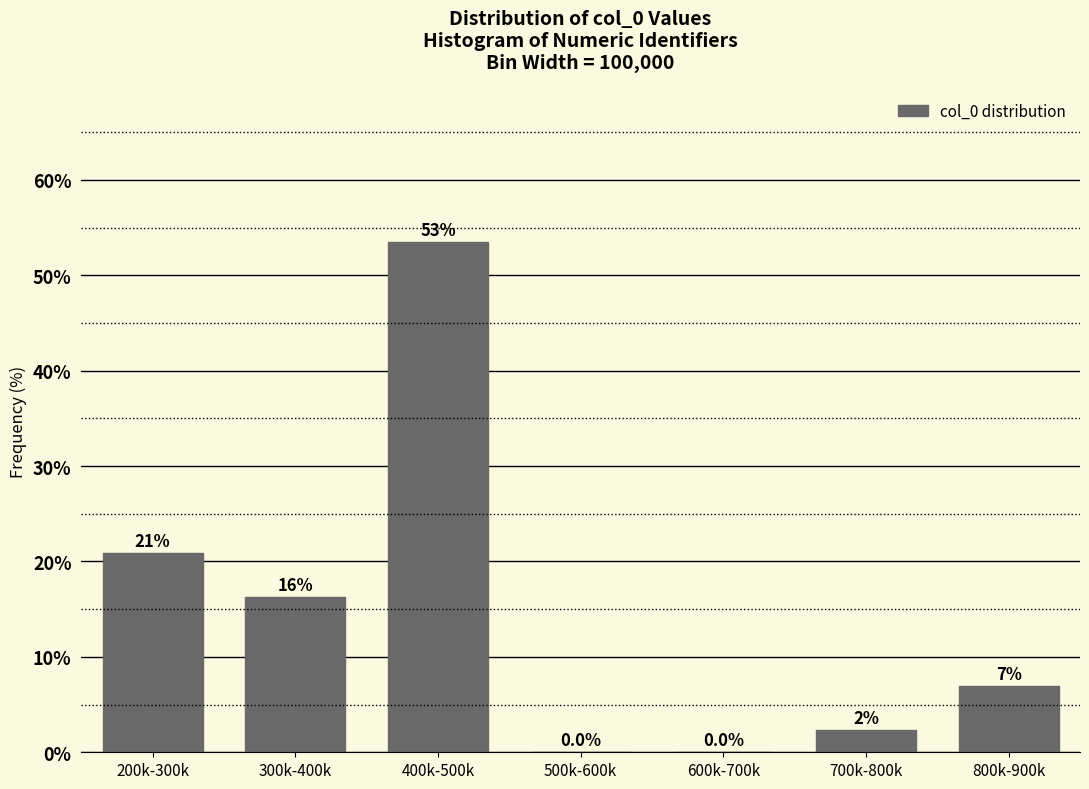

Between 300k-400k and 600k-700k, which is larger?

300k-400k